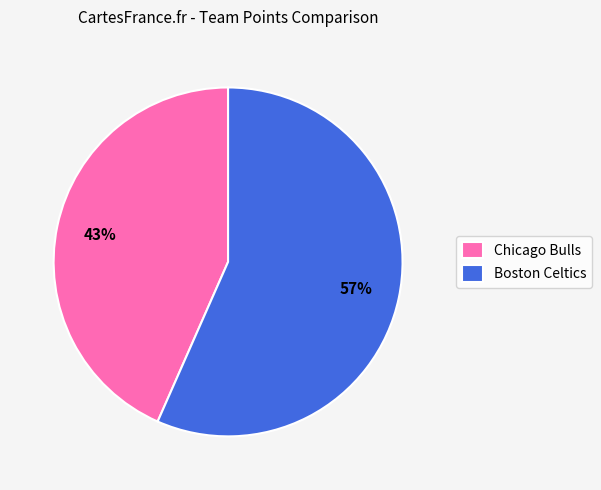

Which has a higher value, Chicago Bulls or Boston Celtics?

Boston Celtics